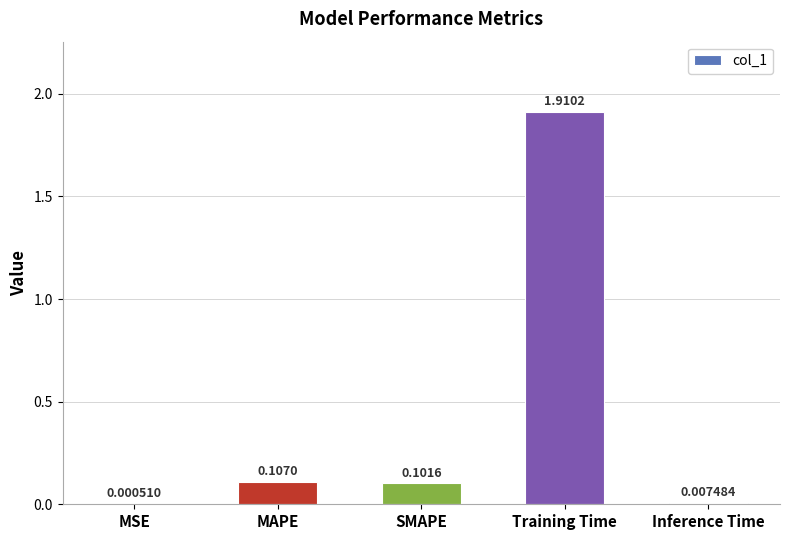

Which category has the highest value across all series?

Training Time